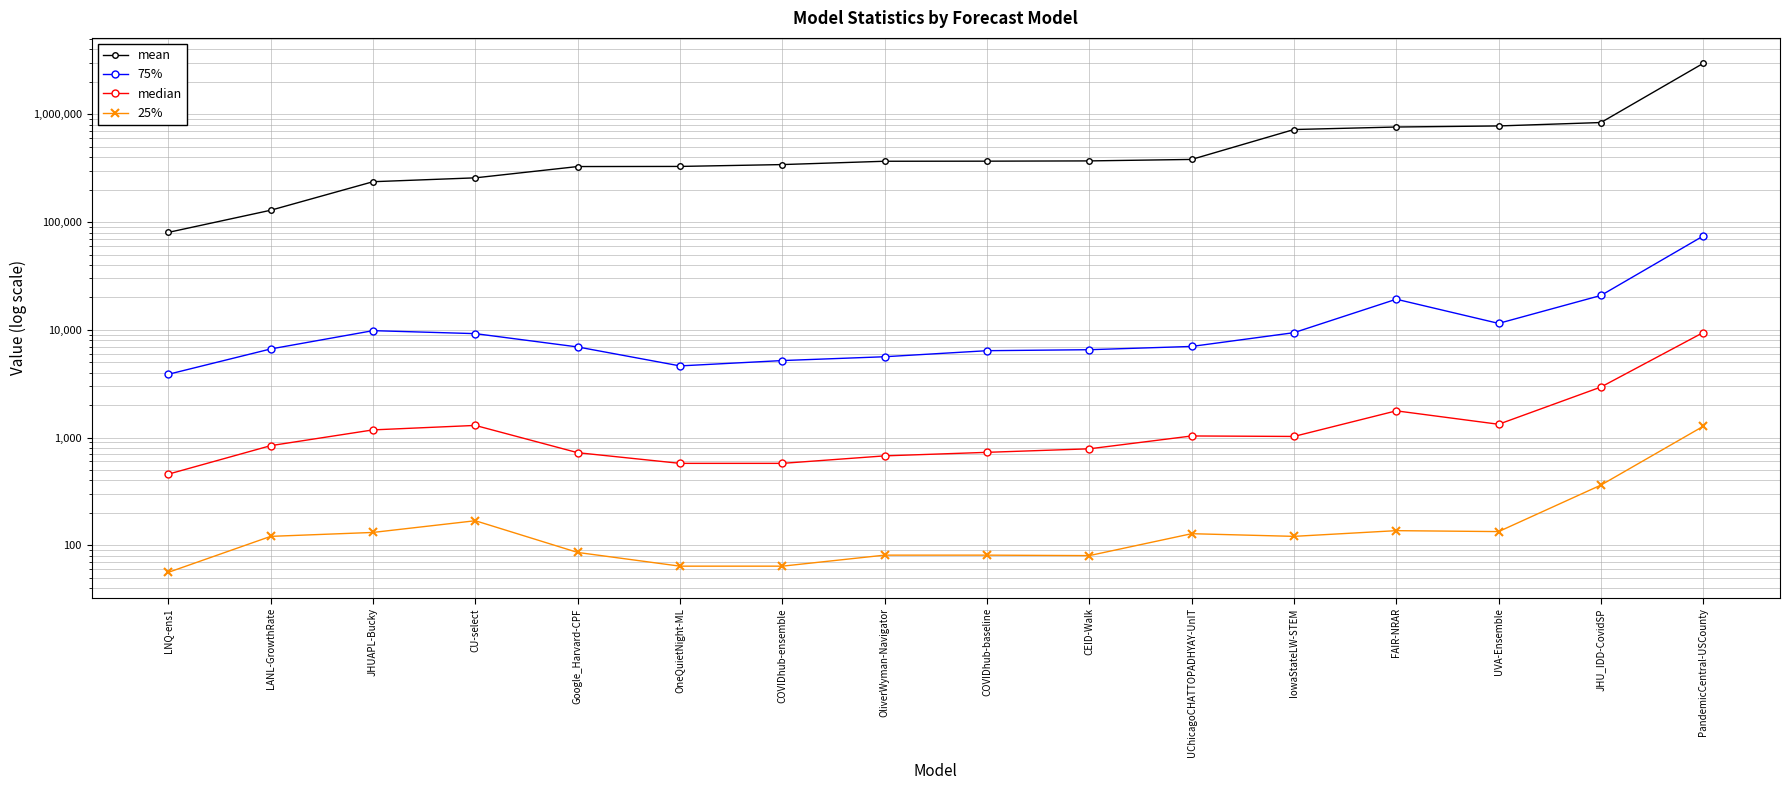

What is the label of the 6th point from the right?

UChicagoCHATTOPADHYAY-UnIT